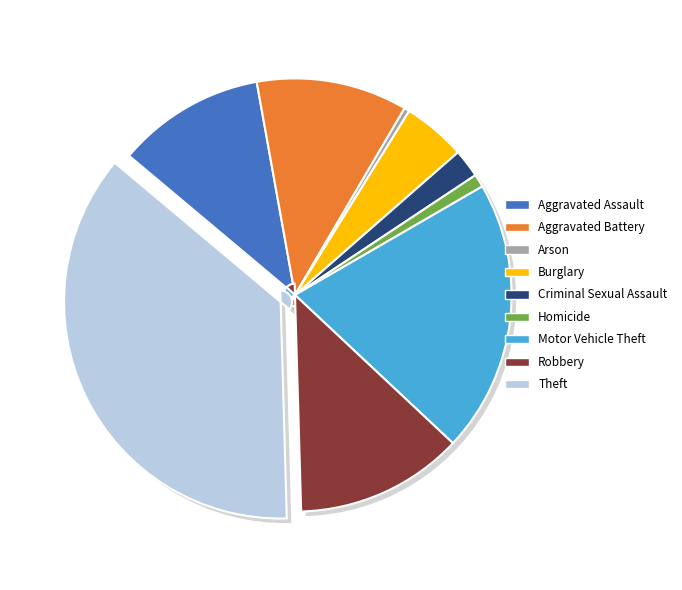

What is the total percentage of Theft and Motor Vehicle Theft?

56.9%